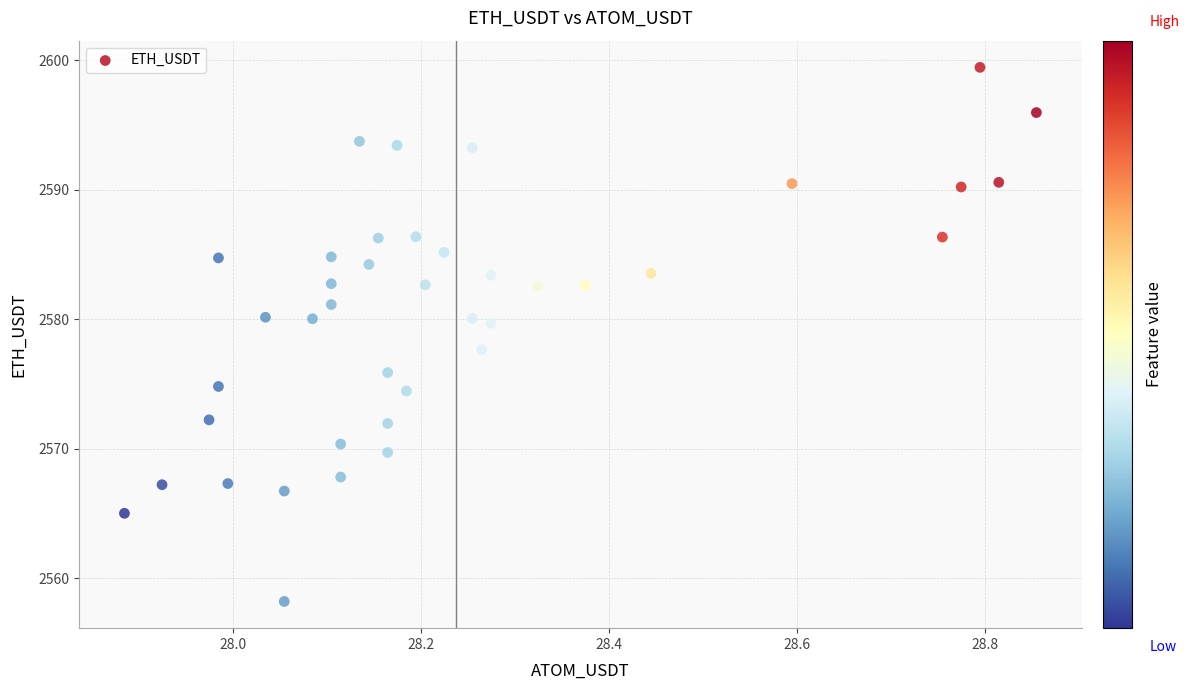

What is the range of X values (max minus min)?

1.0